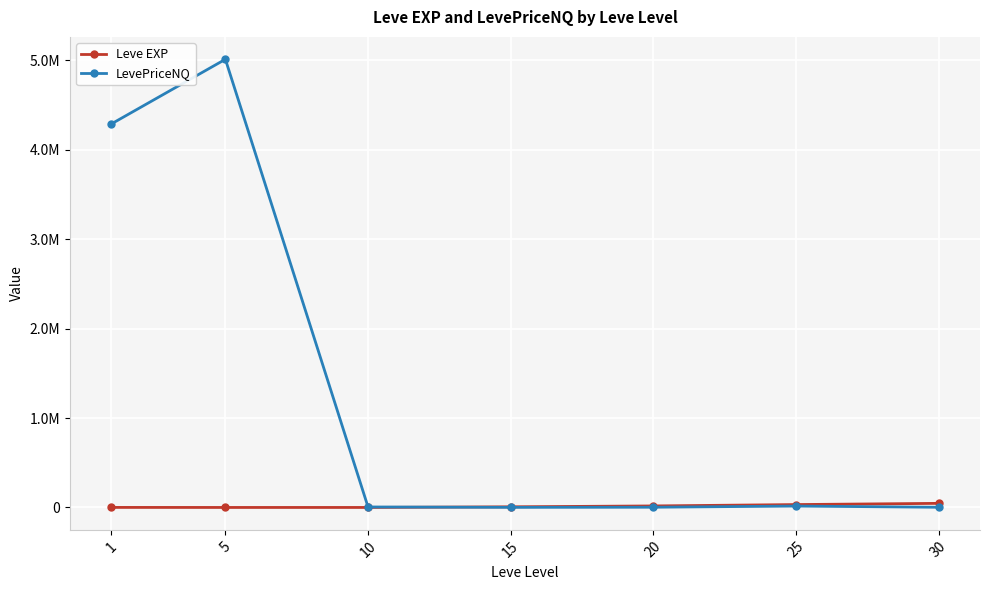

Is this an area chart (filled region under the line)?

No